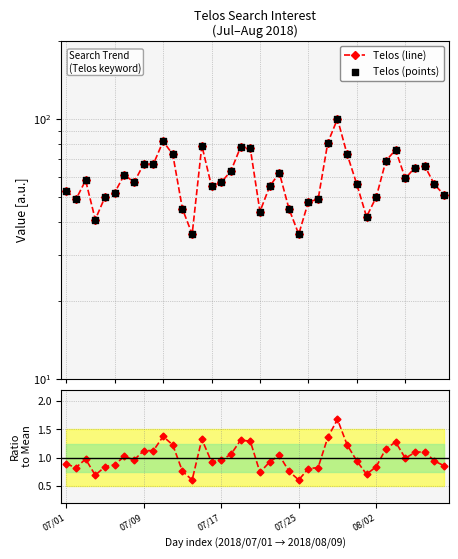

At how many categories does at least one series exceed 27?

40